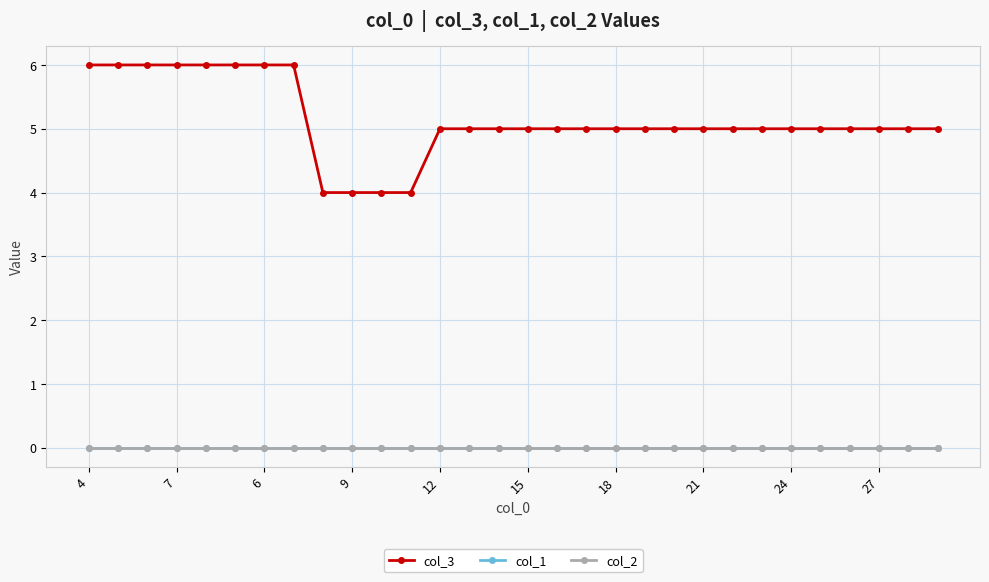

How many lines are shown in the chart?

3